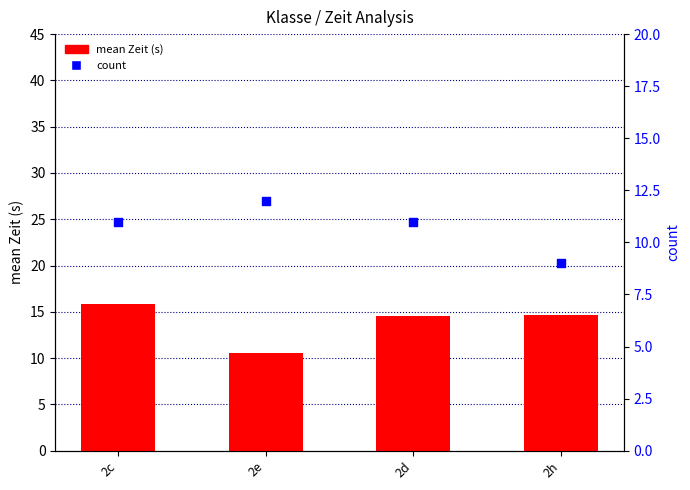

Which series contains the highest Y value?

mean Zeit (s)